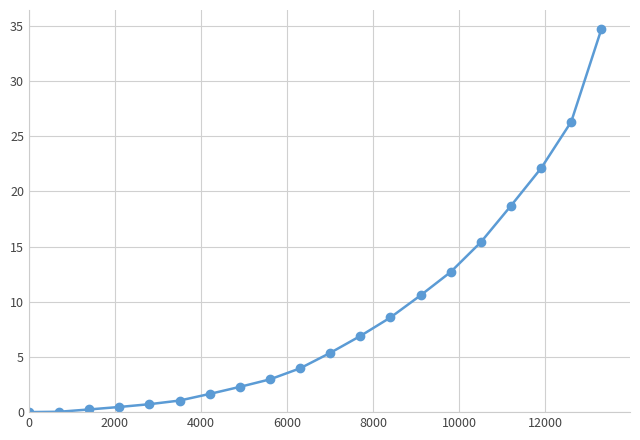

What is the sum of all values?

174.8